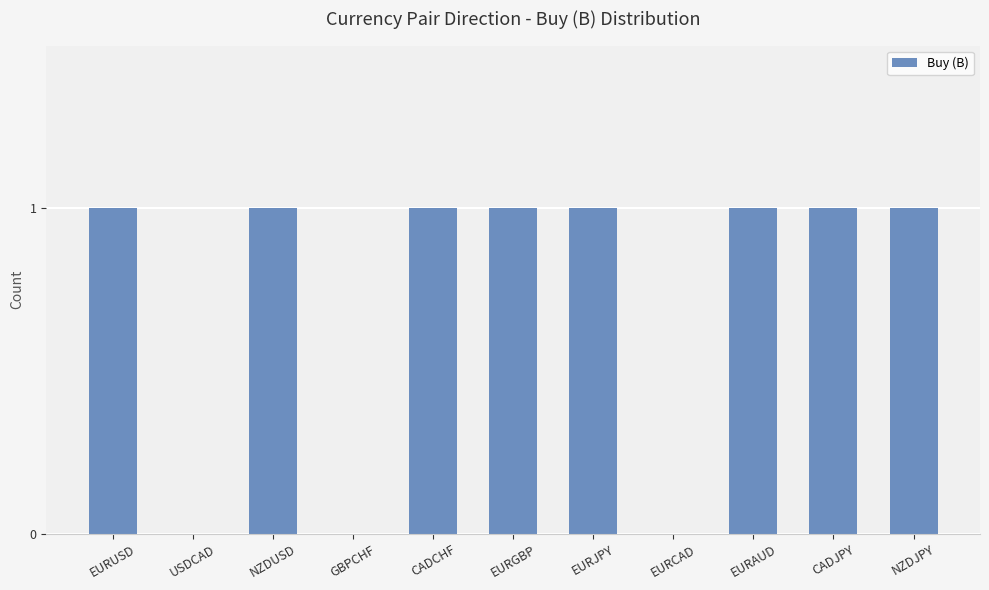

What is the sum of all values?

8